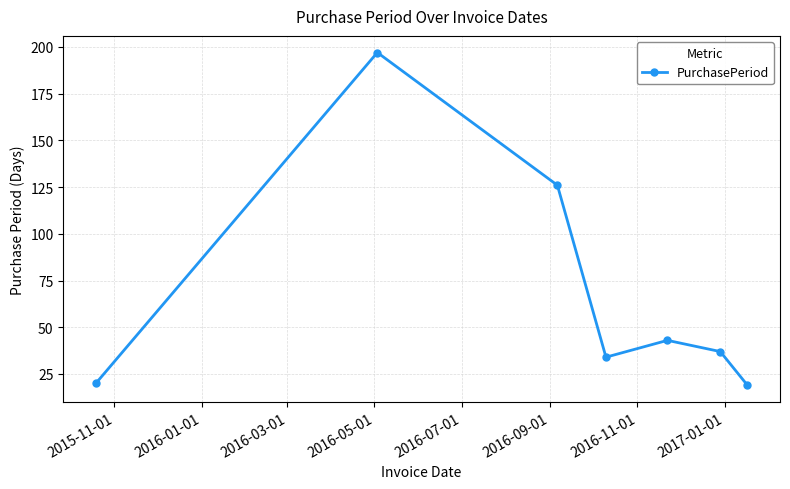

What is the greatest value displayed?

197